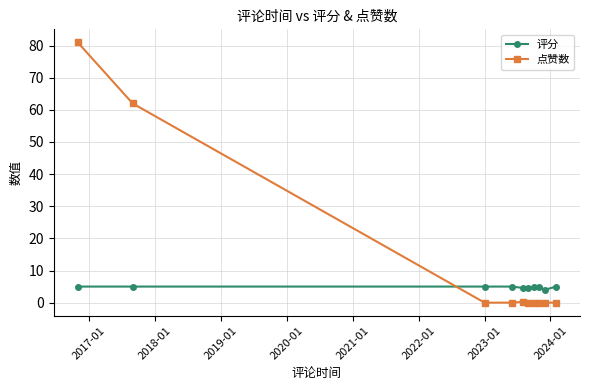

Which series has the largest total across all categories?

点赞数